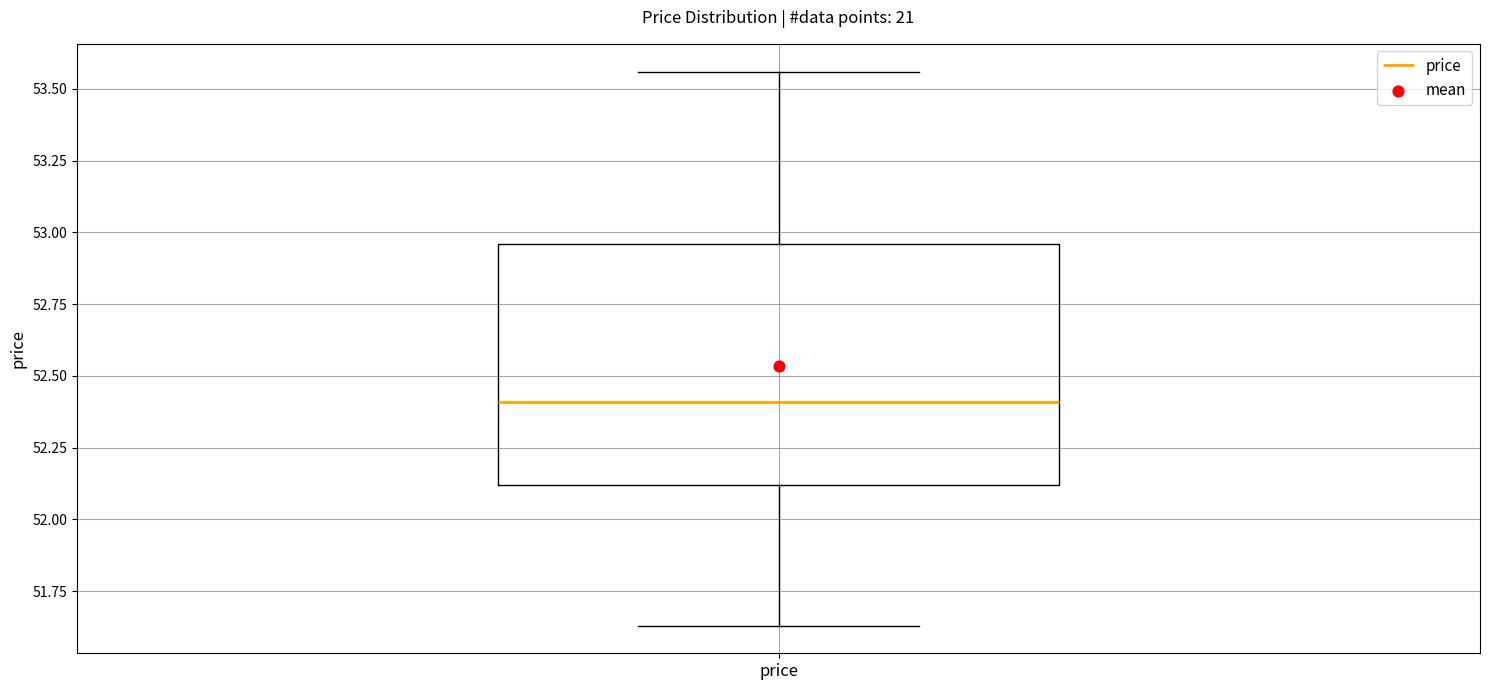

Where does the median line of the box for price sit on the y-axis? The values are not printed on the chart, so give them approximately, as read against the axis.

52.40